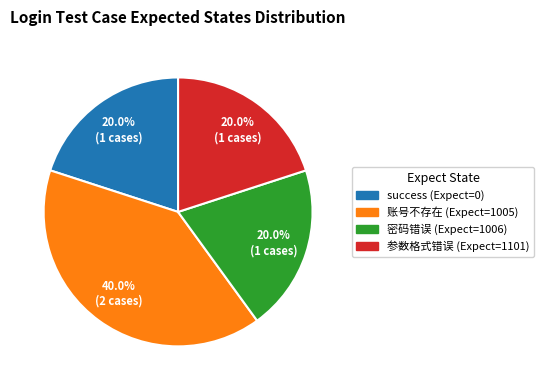

Does any single category account for the majority?

No